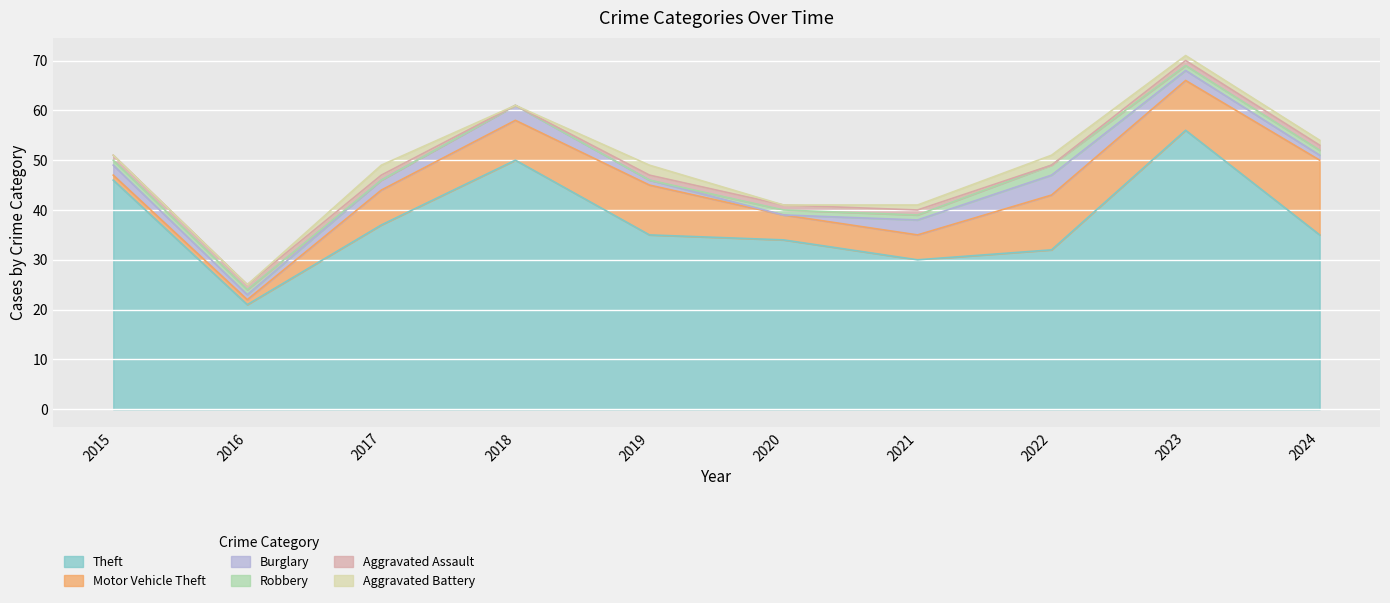

At which label does Aggravated Battery reach its minimum?

2015